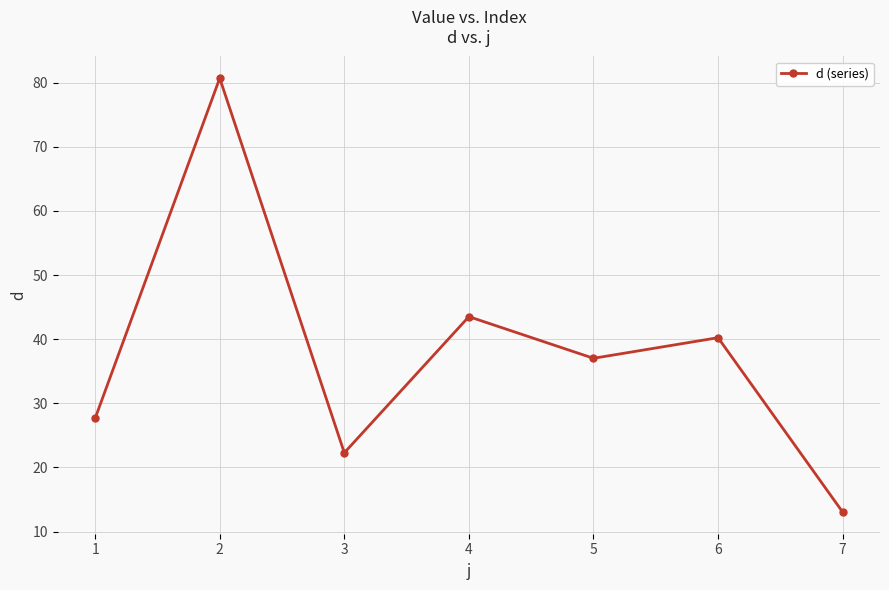

Is it true that the value at 5 is 37.0?

True